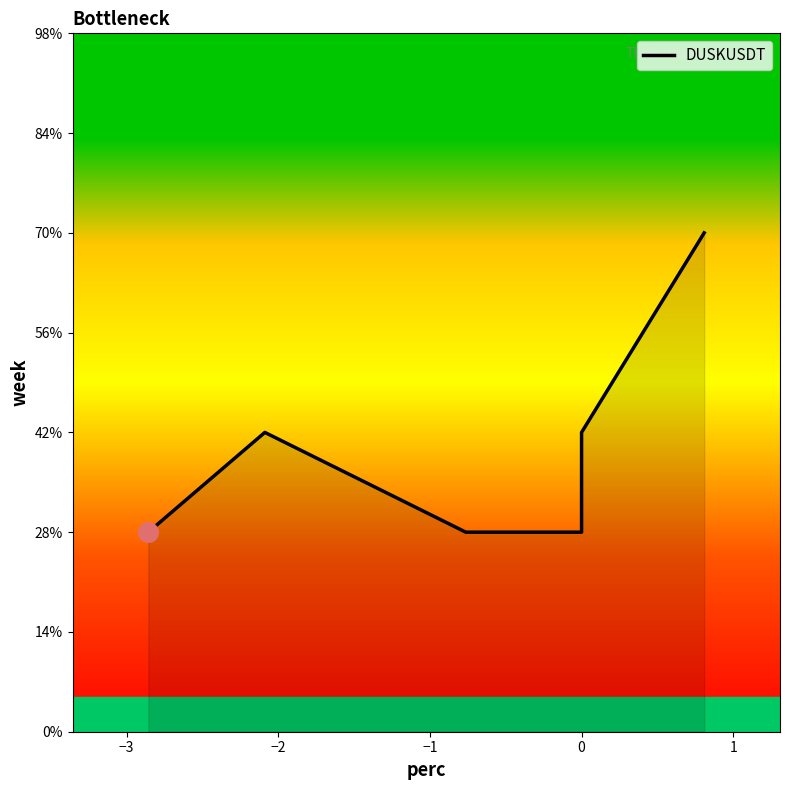

What is the change in value from −3 to −1?

-1